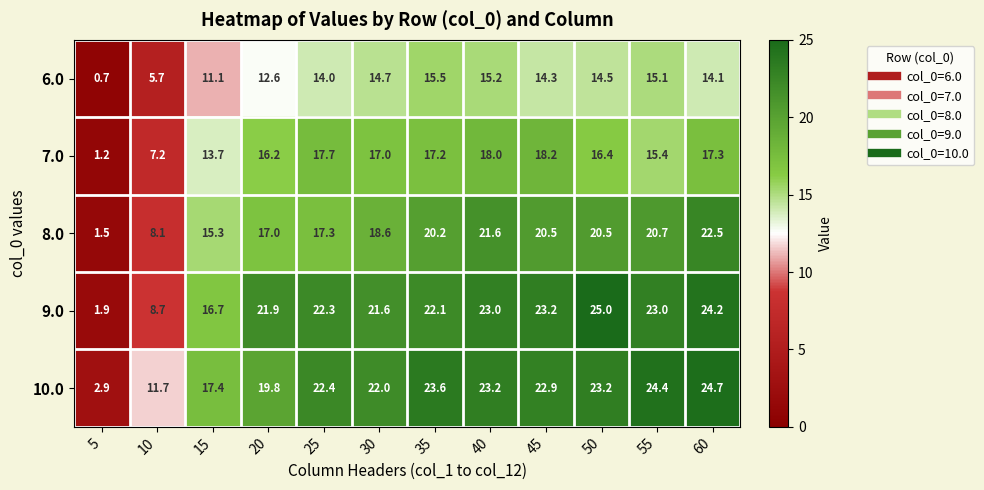

At which label does 8.0 first exceed 20?

35